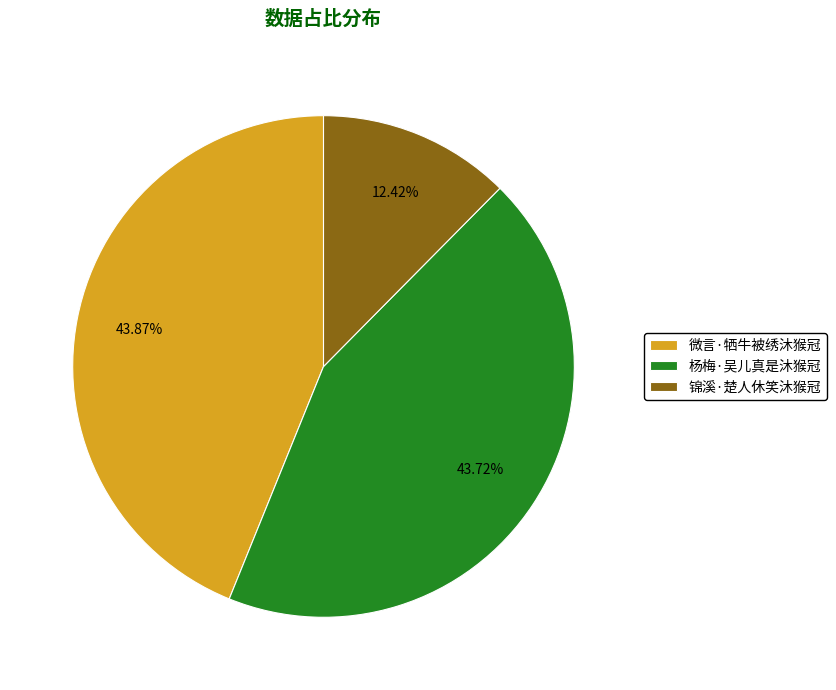

Is 微言·牺牛被绣沐猴冠 the majority of the pie?

No